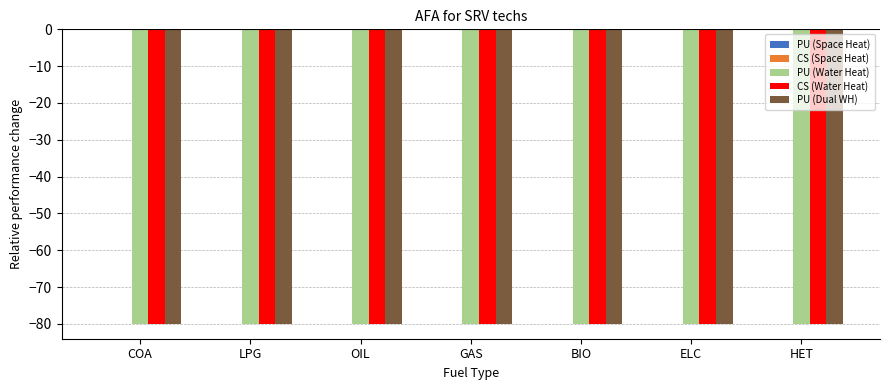

Is it true that PU (Water Heat) equals -80.0 at ELC?

True